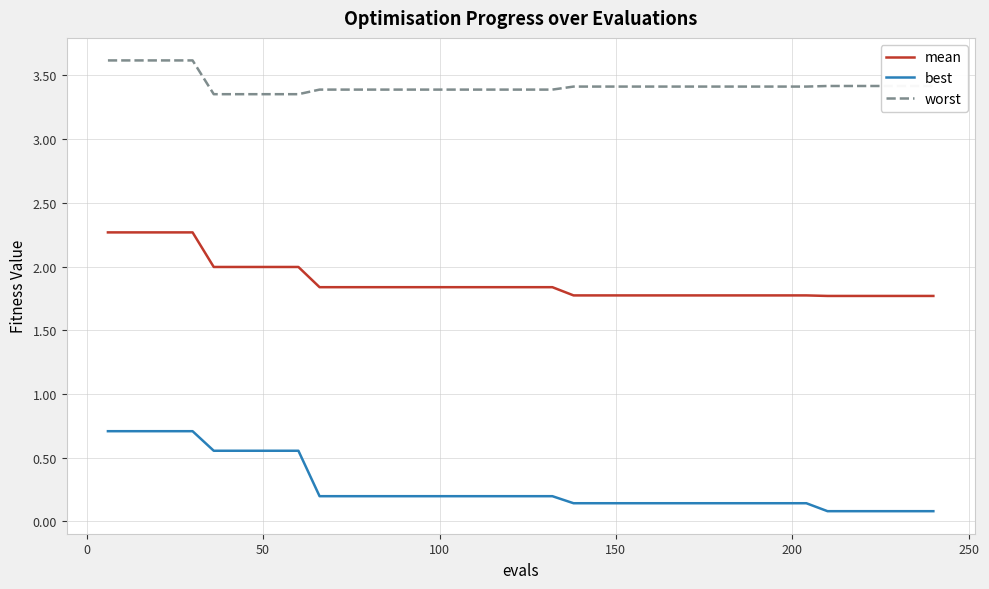

Rank the series by their average value, from highest to lowest.

worst, mean, best